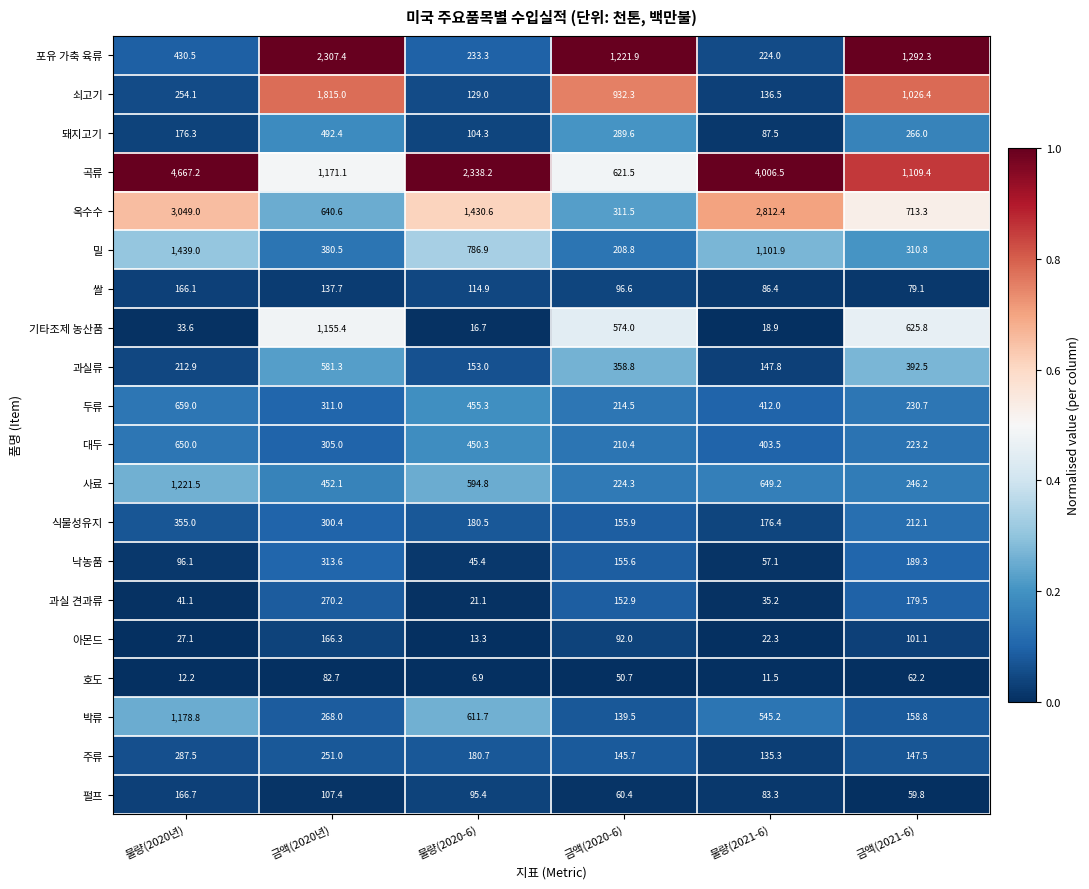

Which series changed the most between 물량(2020년) and 물량(2020-6)?

곡류